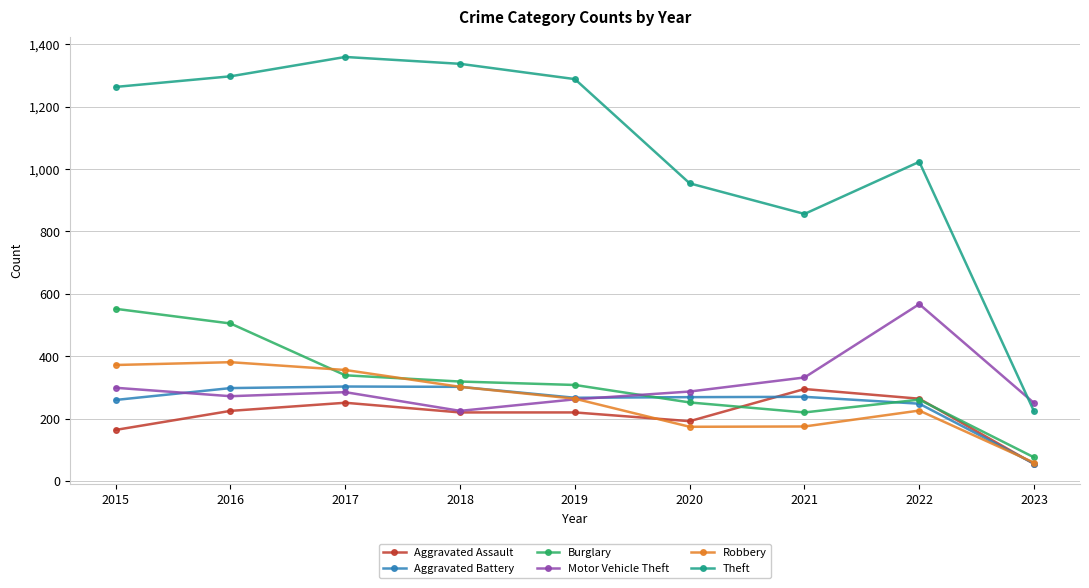

Where is the first local minimum for Theft?

2021